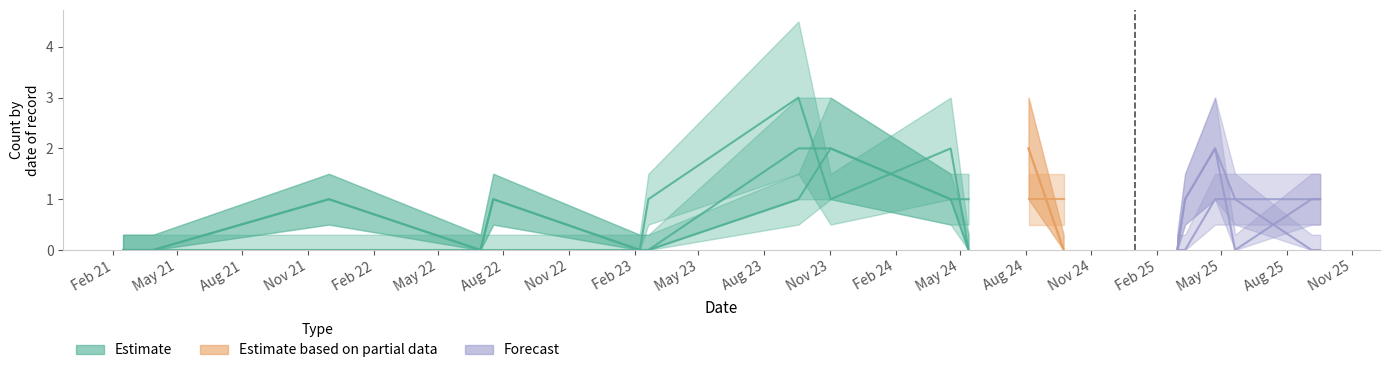

What is the label of the 19th point from the right?

2023-09-18